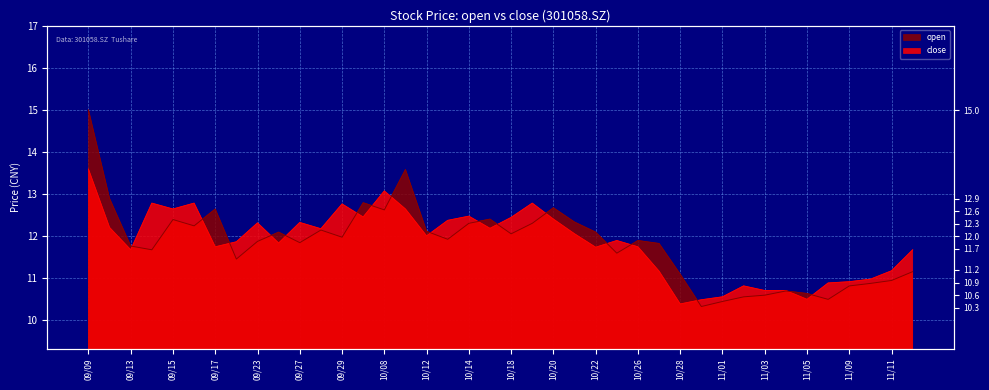

What is the difference between the second highest and second lowest values in the open series?

3.1